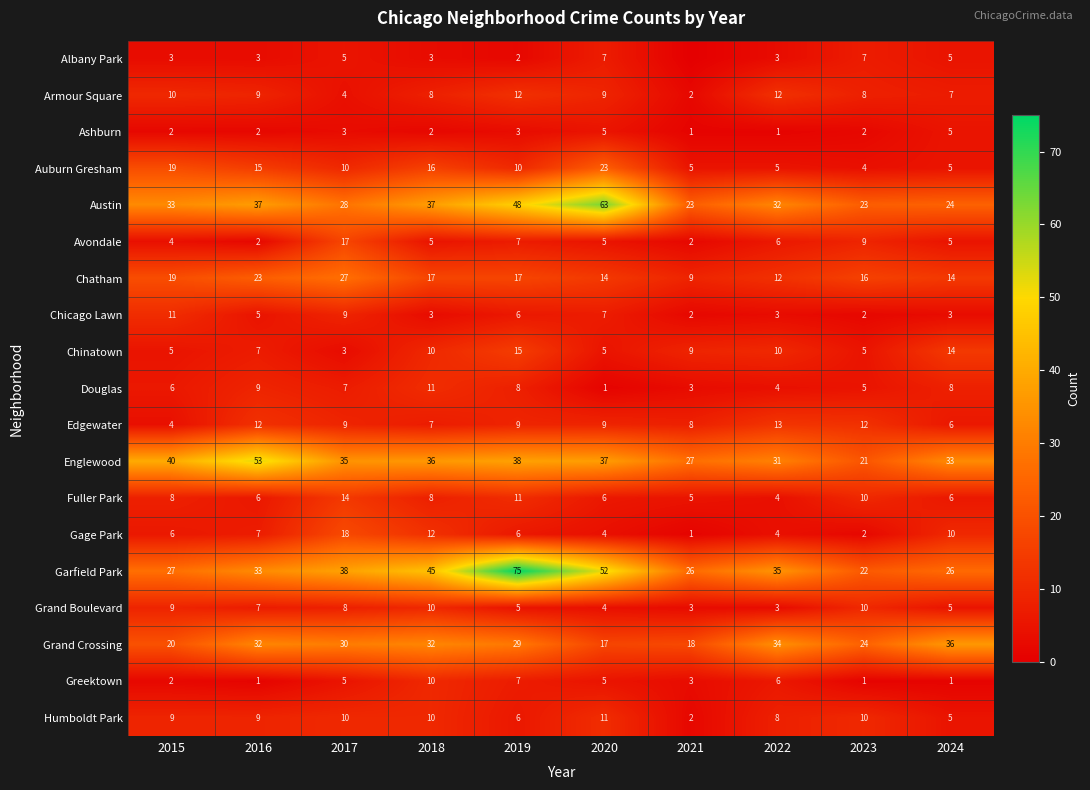

What is the spread (max minus min) of values at 2023?

23